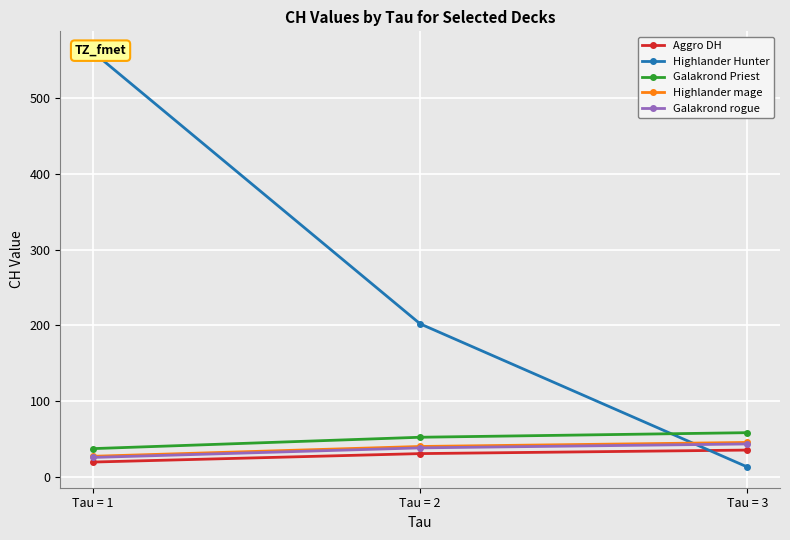

Where is Galakrond Priest nearest to the value 47?

Tau = 2